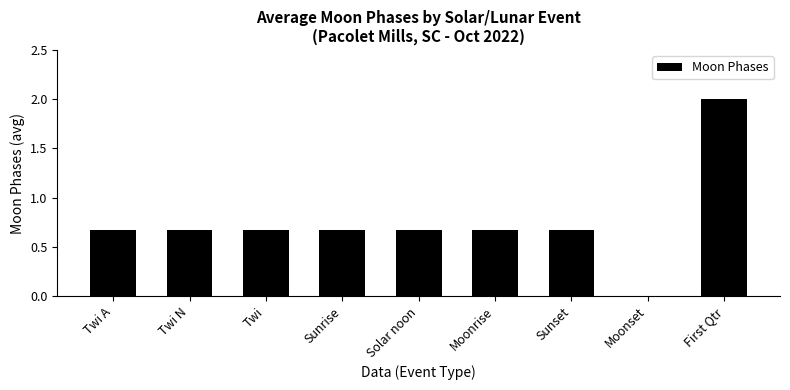

What is the sum of all values?

6.7